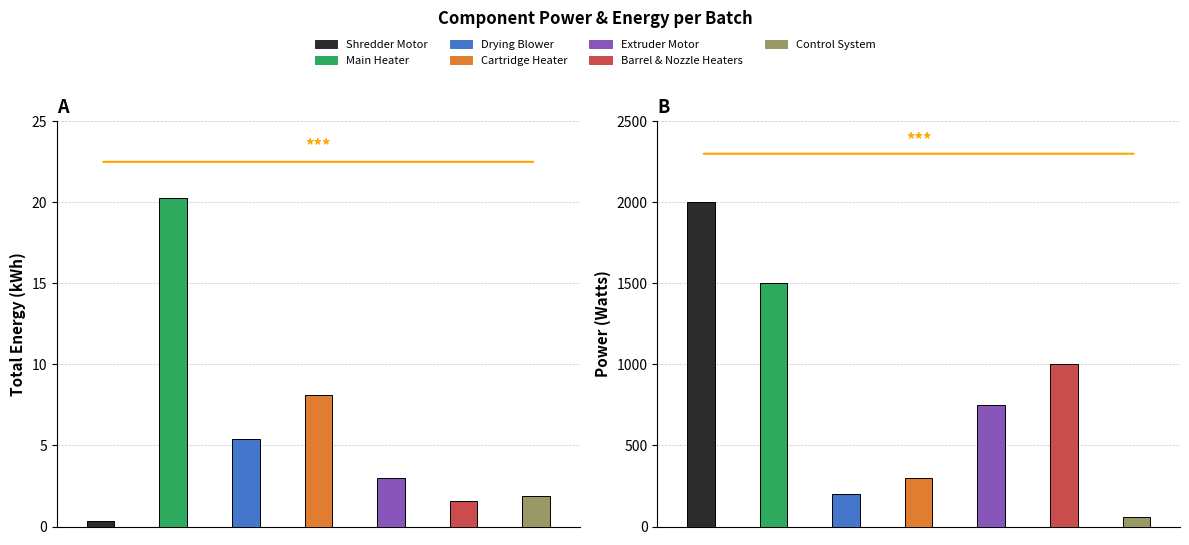

What is the label of the 1st bar from the left?

Shredder Motor